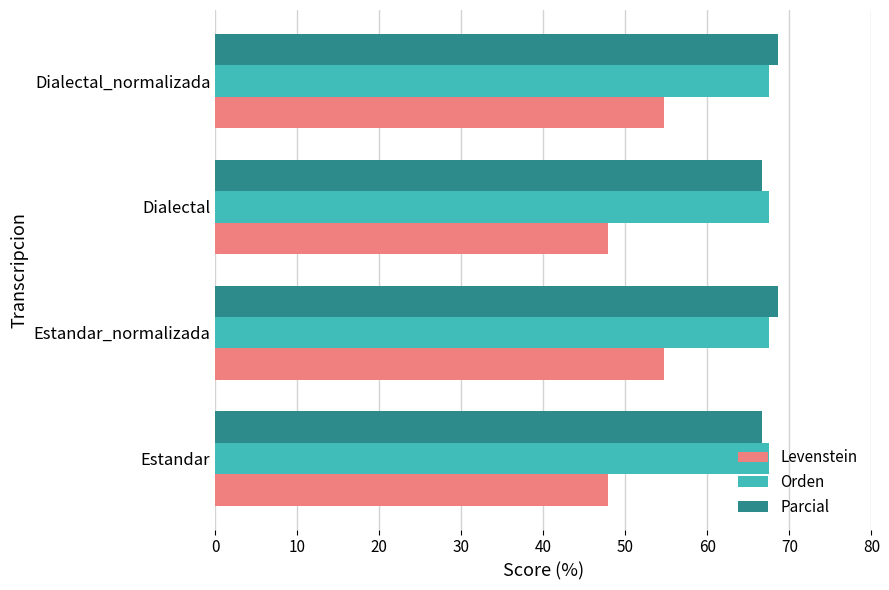

Is the value of Orden at Estandar greater than the value of Levenstein at Estandar?

Yes